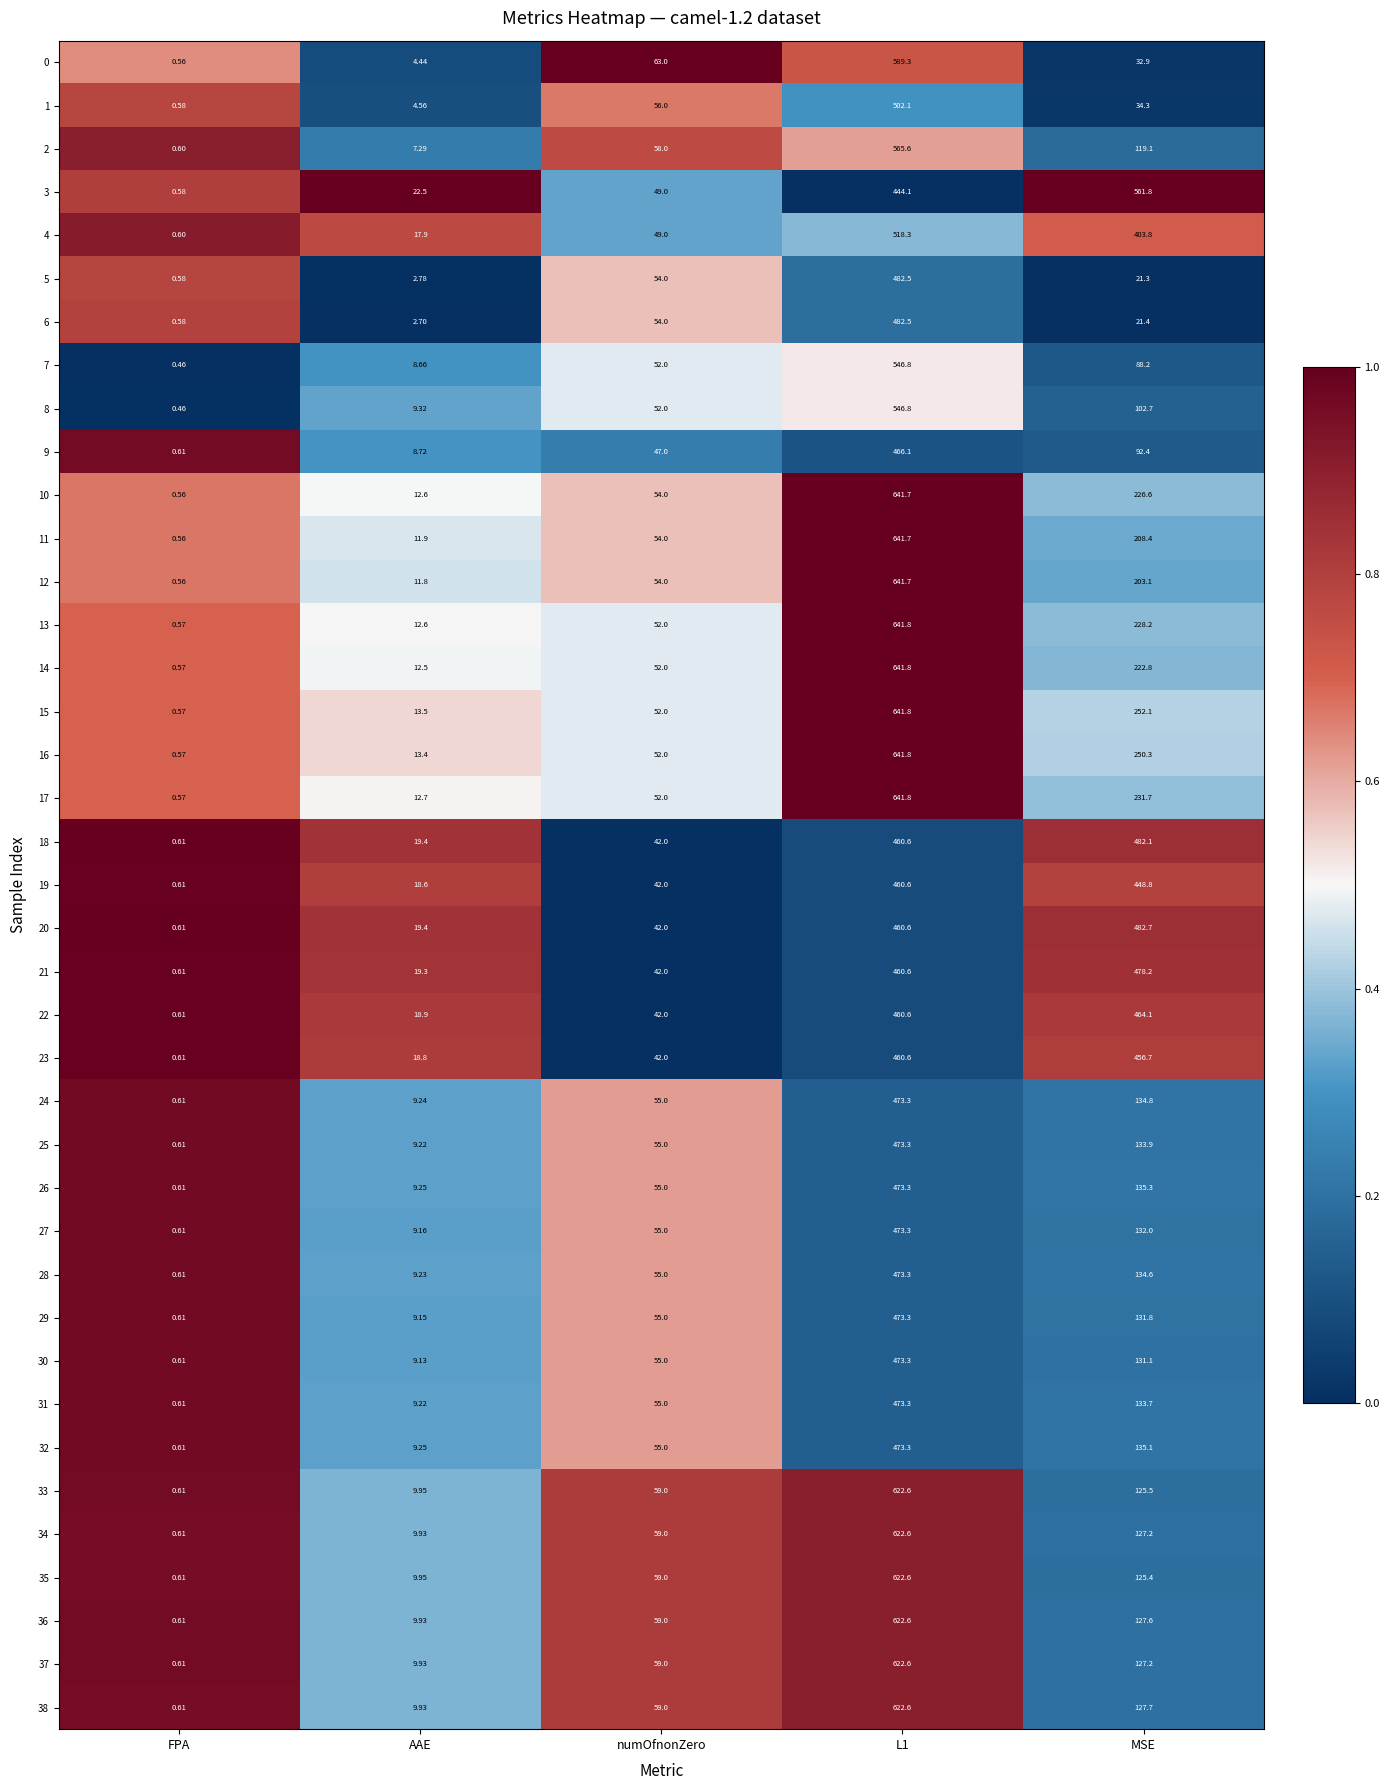

Between FPA and MSE, which series saw the biggest shift?

3